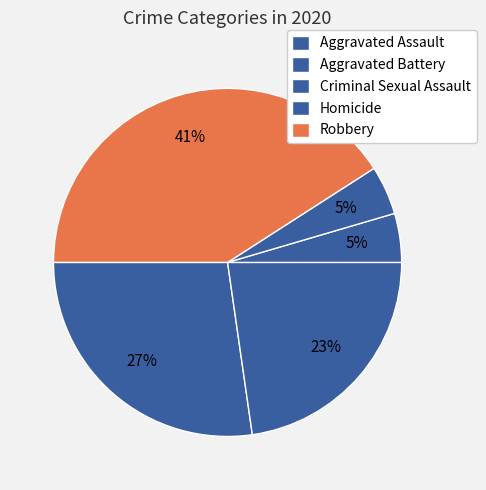

Count the number of slices in the pie.

5